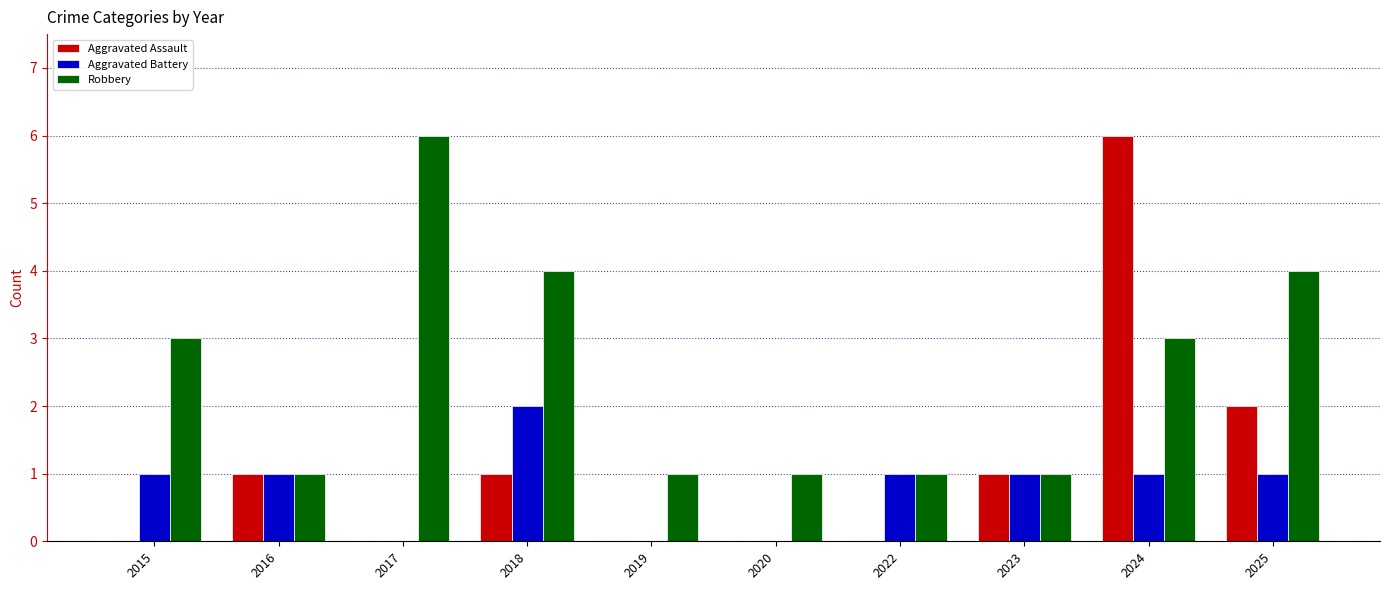

True or false: Aggravated Battery has a value of 2 at 2018.

True